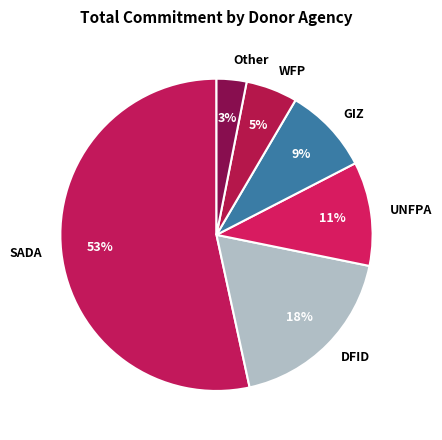

Do SADA and WFP together represent more than half of the pie?

Yes